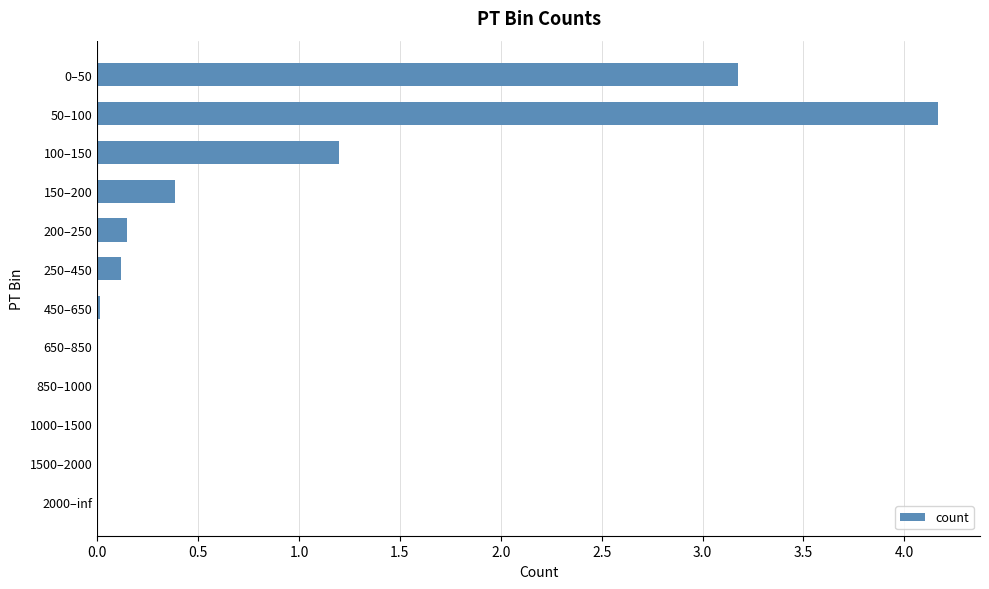

Is it true that the value at 650–850 is 0.0?

True